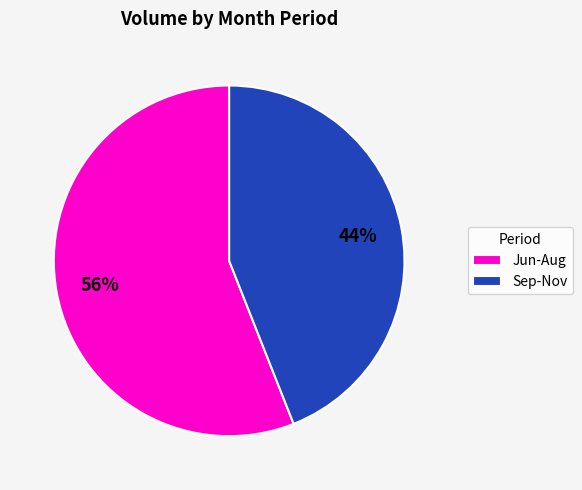

Which category has the biggest portion of the pie?

Jun-Aug